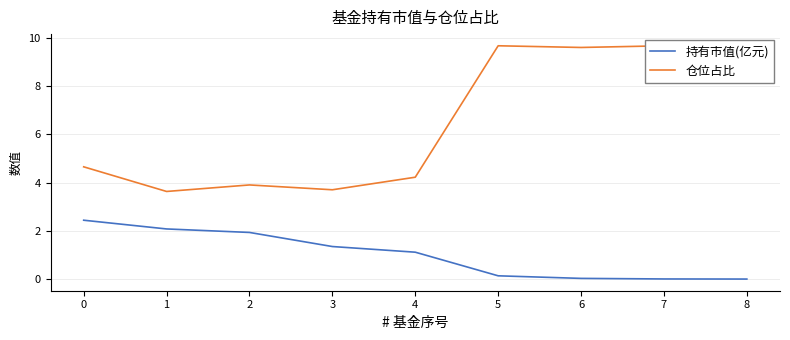

True or false: 持有市值(亿元) has a value of 3.0 at 2.

False